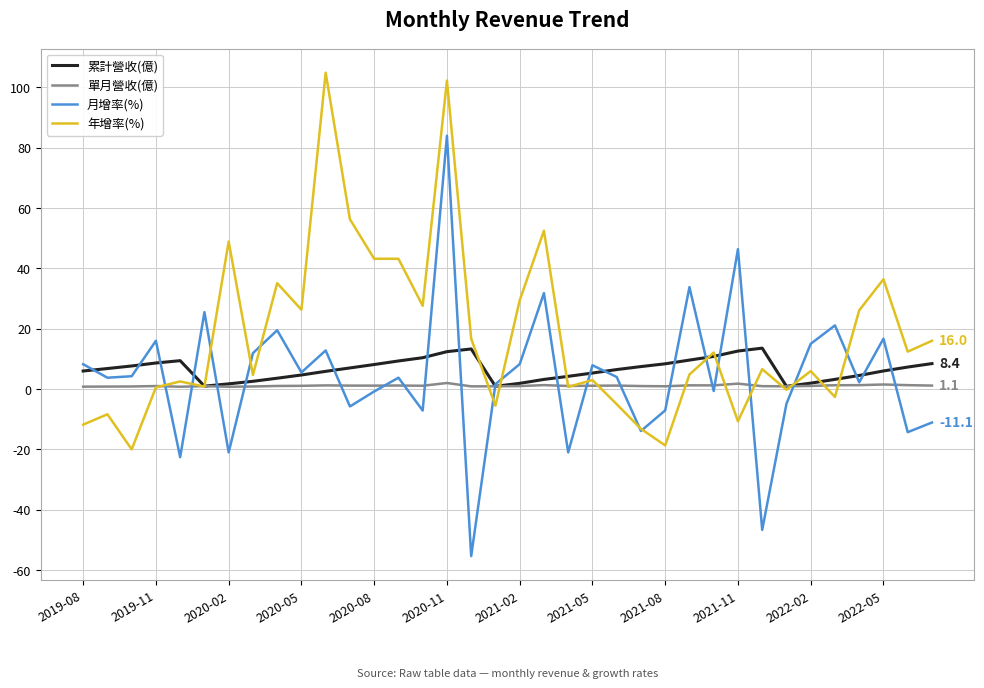

Which series has the largest total across all categories?

年增率(%)